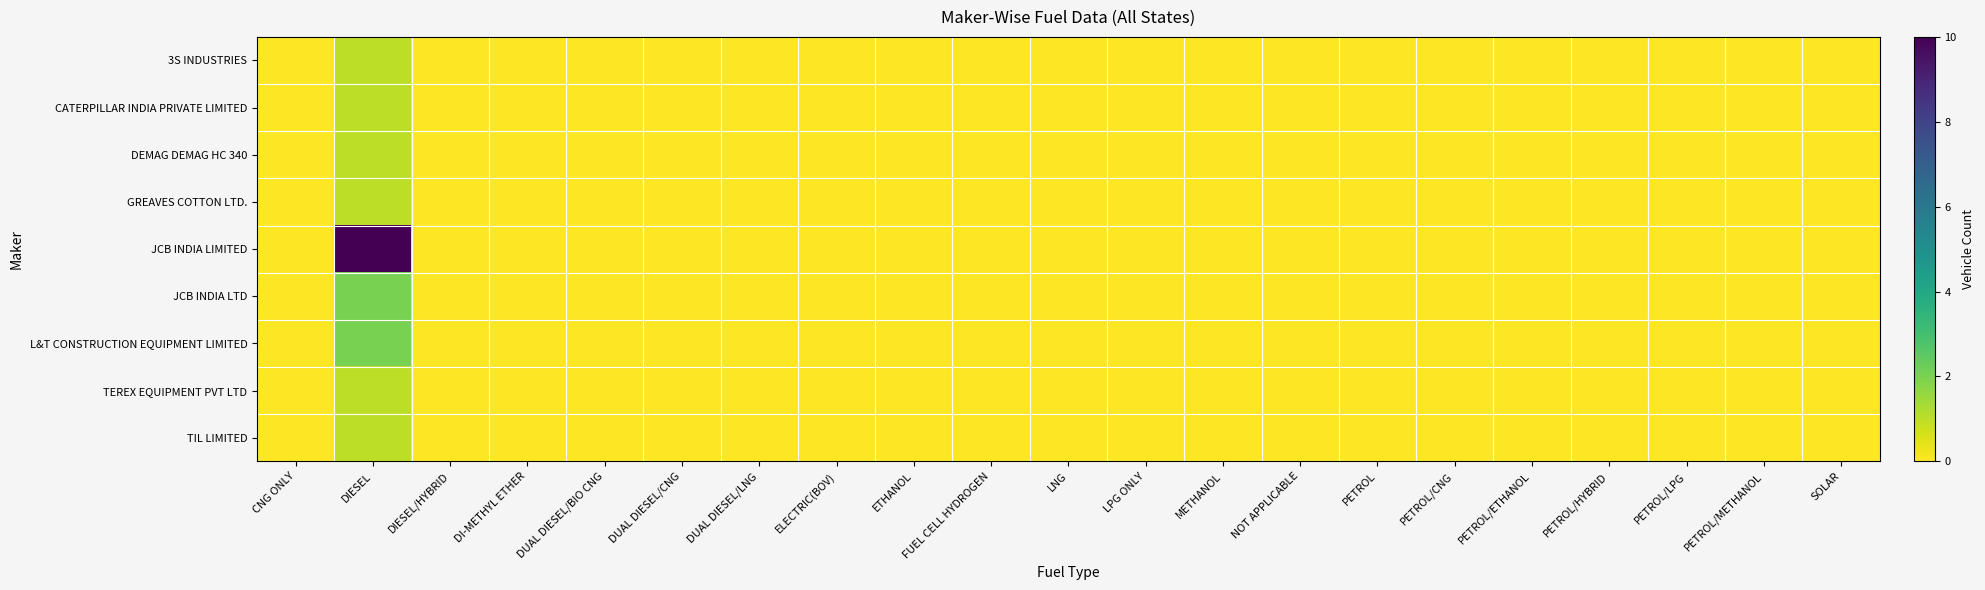

Rank the series at PETROL/METHANOL from lowest to highest value.

3S INDUSTRIES, CATERPILLAR INDIA PRIVATE LIMITED, DEMAG DEMAG HC 340, GREAVES COTTON LTD., JCB INDIA LIMITED, JCB INDIA LTD, L&T CONSTRUCTION EQUIPMENT LIMITED, TEREX EQUIPMENT PVT LTD, TIL LIMITED